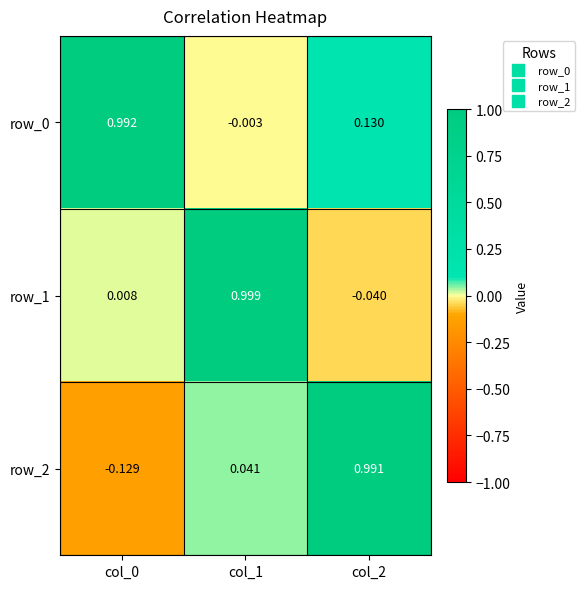

Is the value of row_0 at col_1 greater than the value of row_2 at col_2?

No